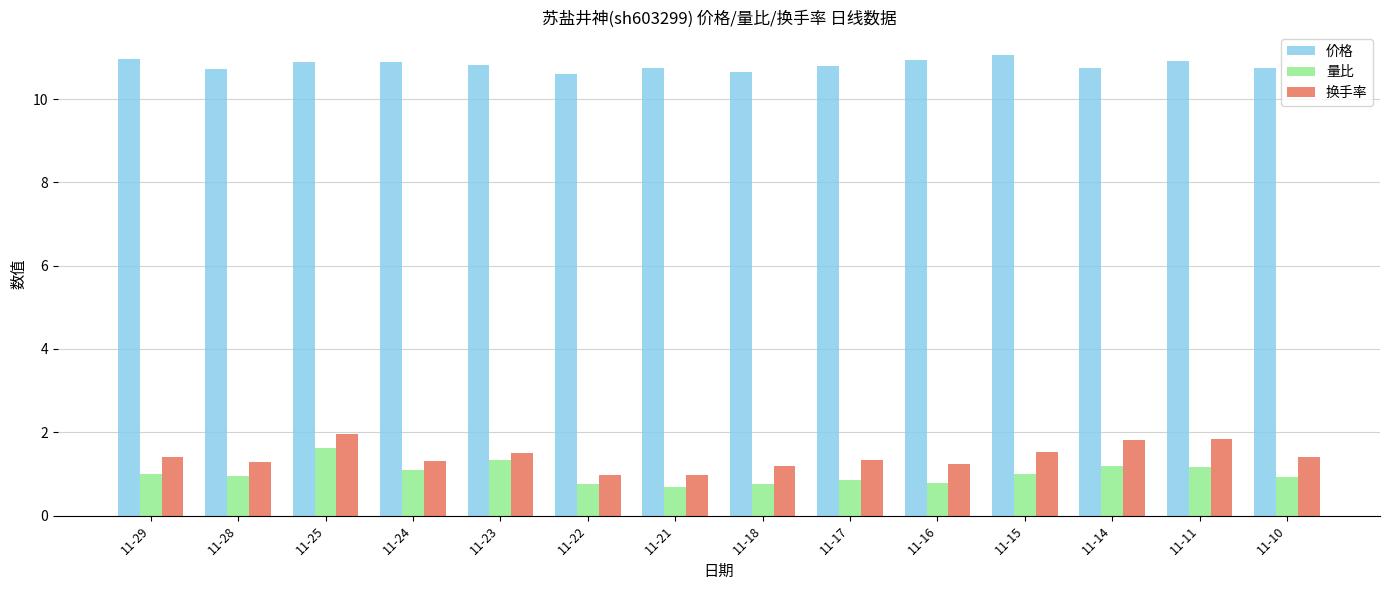

What is the minimum value shown in the chart?

0.7